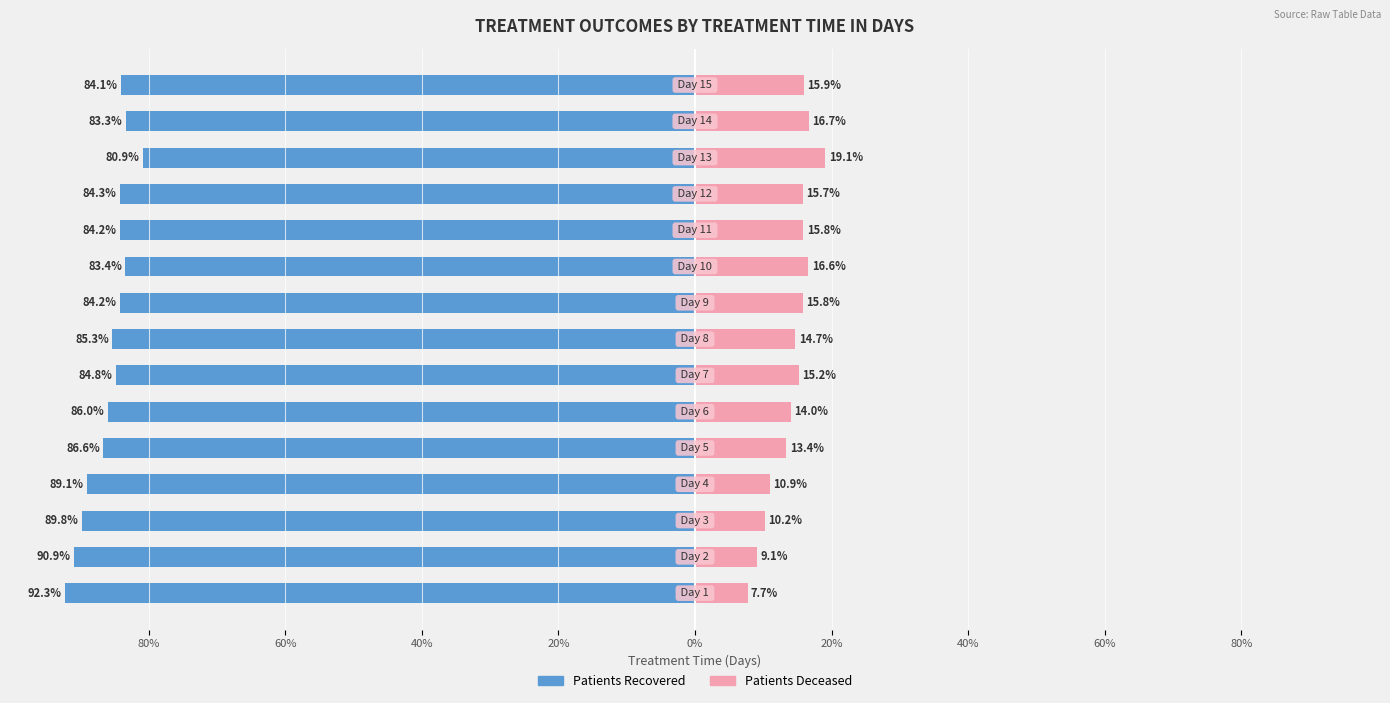

At 20%, list the series in order from largest to smallest.

patients_deceased, patients_recovered